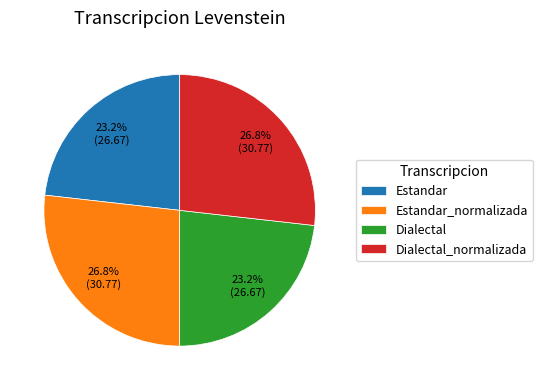

To the nearest percent, what is the average slice percentage?

25%